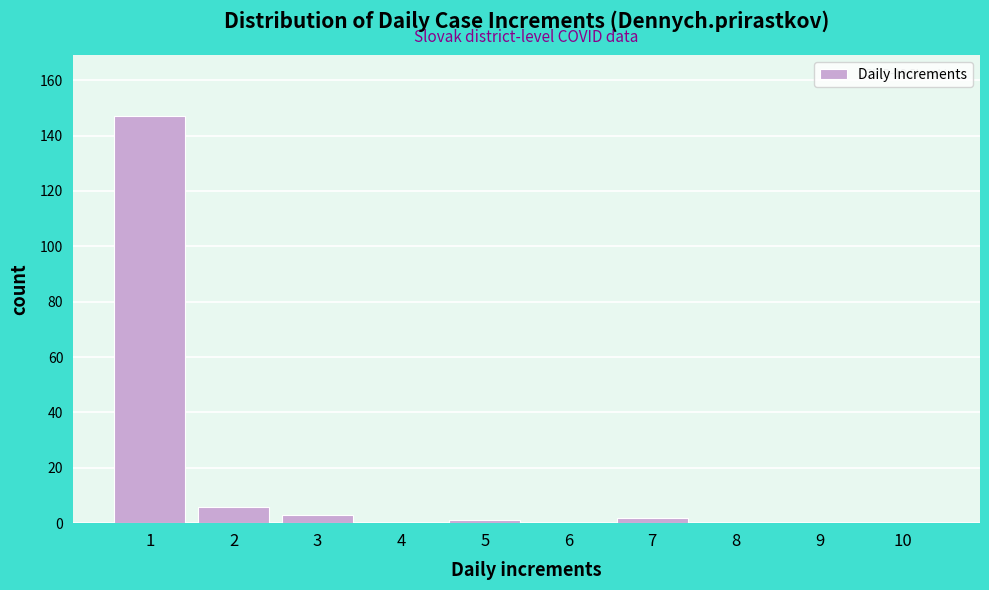

Reading right to left, what are all the values shown in this chart?

10=0	9=0	8=0	7=2	6=0	5=1	4=0	3=3	2=6	1=147